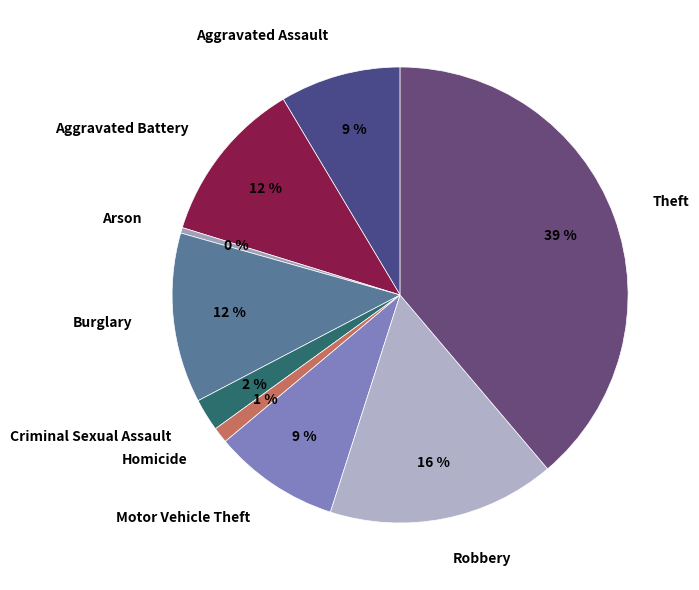

What is the smallest slice in the pie chart?

Arson